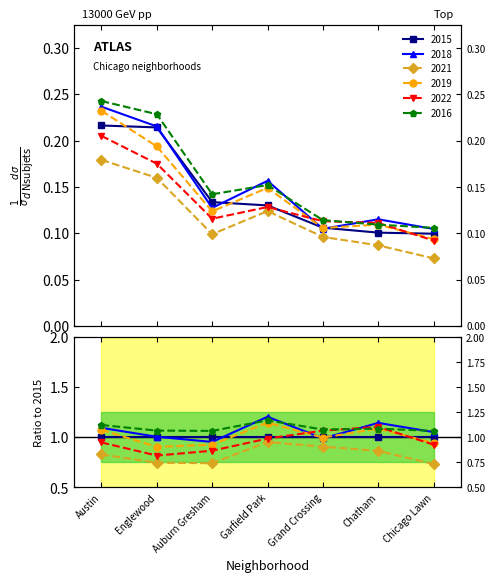

Is it true that 2018 equals 0.2 at Garfield Park?

False